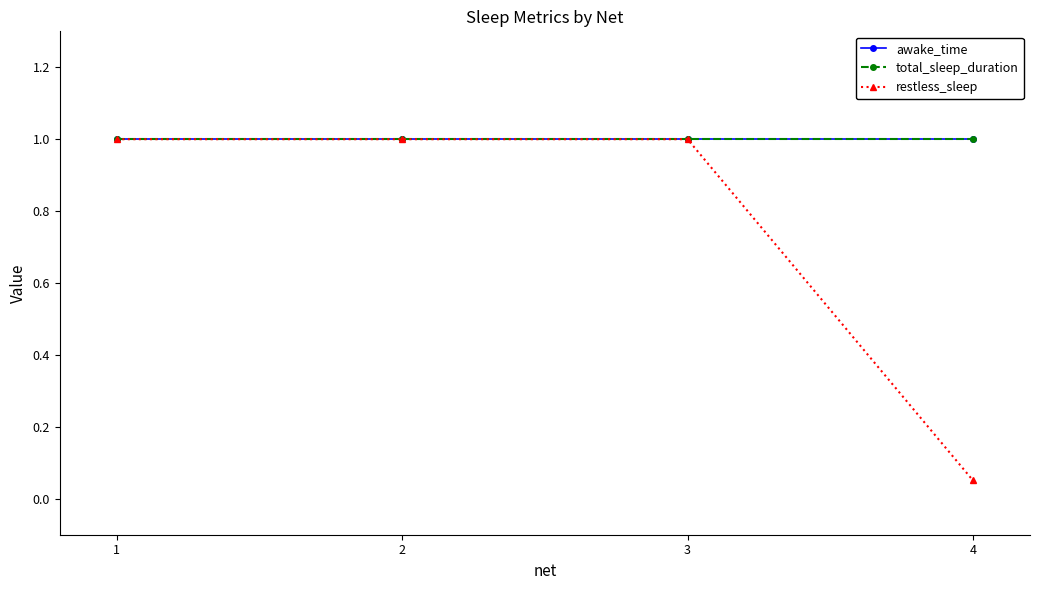

Does the chart have visible grid lines?

No